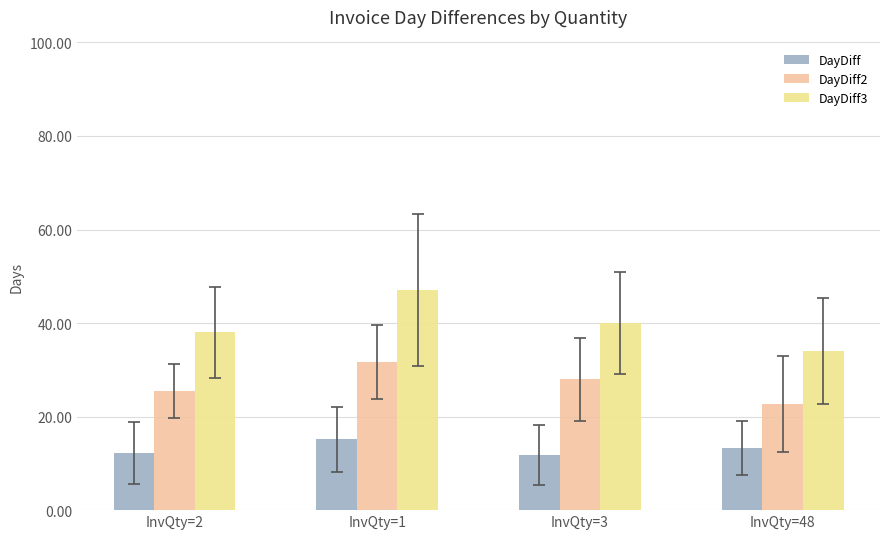

True or false: DayDiff3 has a value of 21.5 at InvQty=48.

False